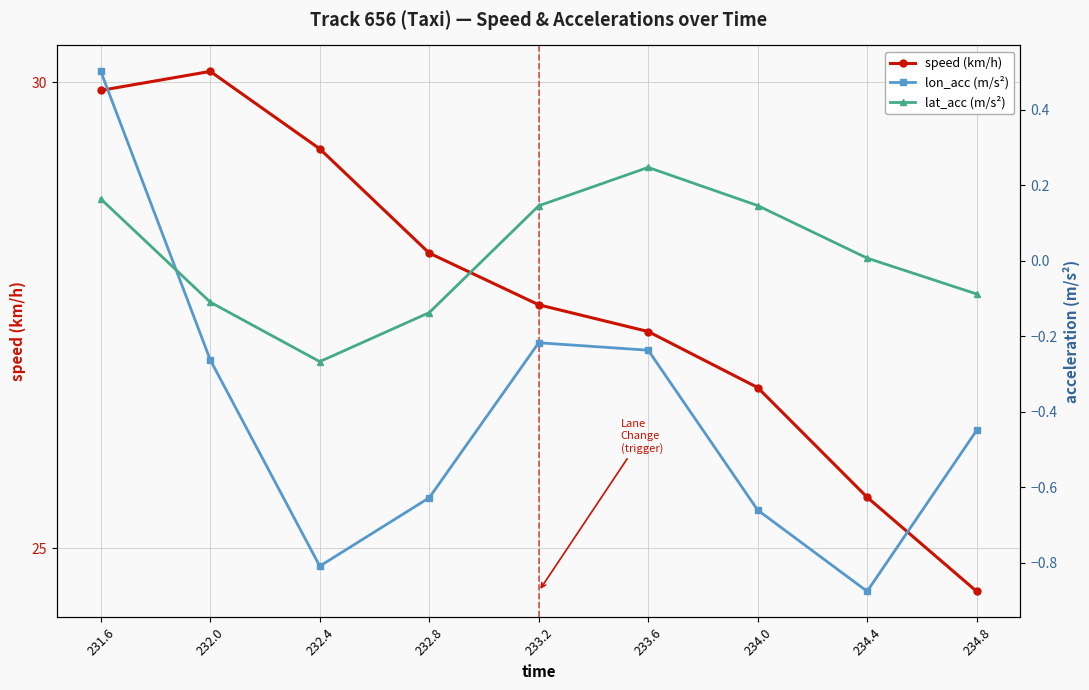

Reading right to left, what are all the values shown in this chart?

speed (km/h): 24.5	25.5	26.7	27.3	27.6	28.2	29.3	30.1	29.9
lon_acc (m/s²): -0.4	-0.9	-0.7	-0.2	-0.2	-0.6	-0.8	-0.3	0.5
lat_acc (m/s²): -0.1	0.0	0.1	0.2	0.1	-0.1	-0.3	-0.1	0.2